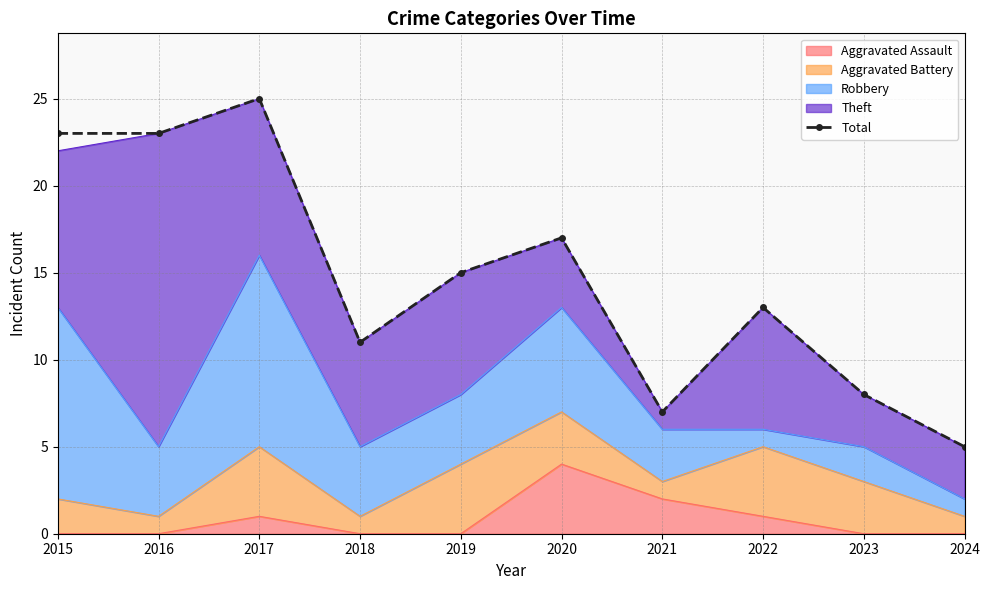

Count the number of categories in the chart.

10